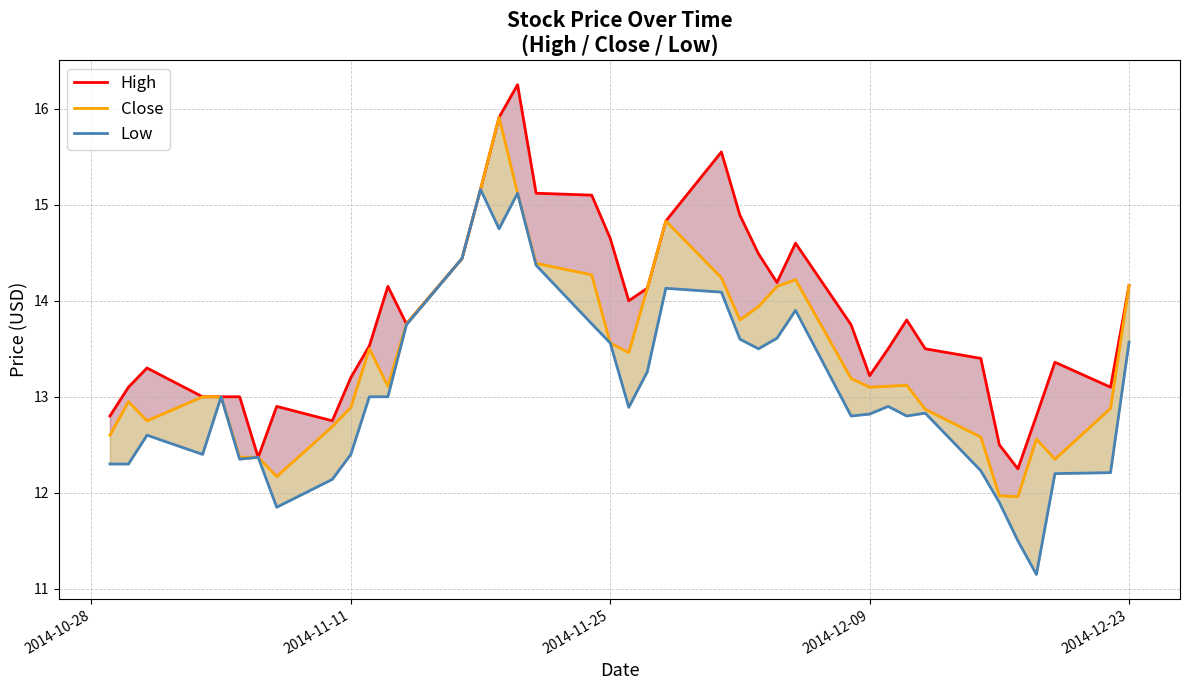

What is the smallest value displayed?

11.2